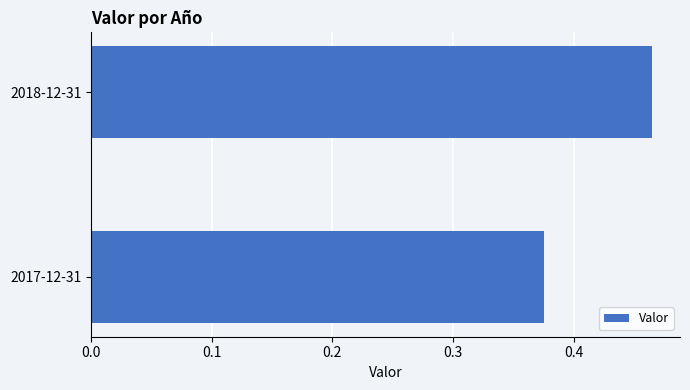

Between 2017-12-31 and 2018-12-31, which is larger?

2018-12-31